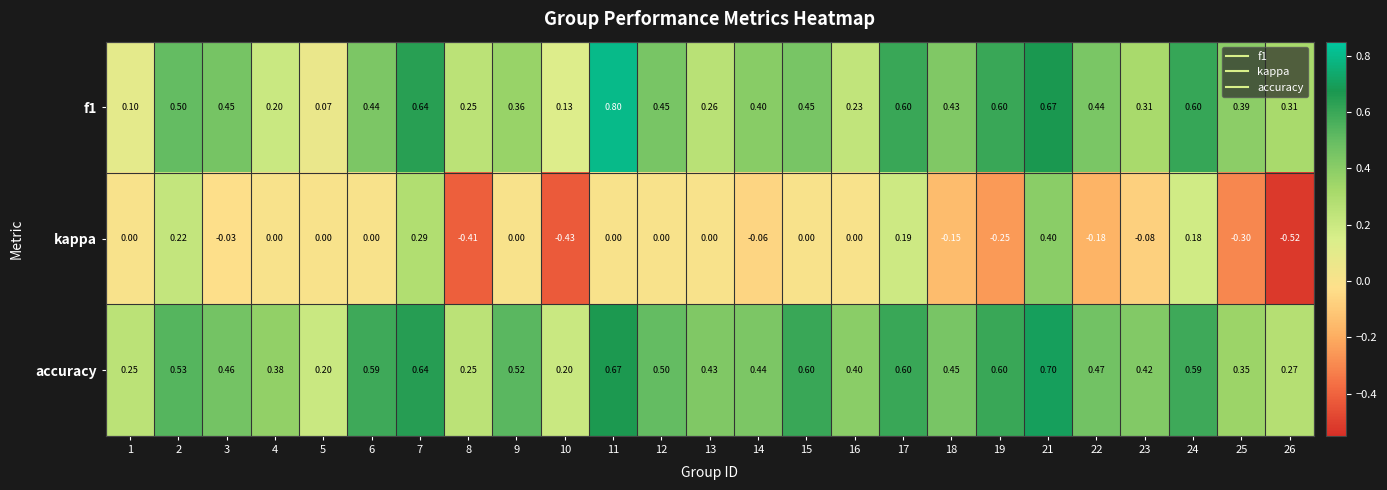

Which series has the largest total across all categories?

accuracy